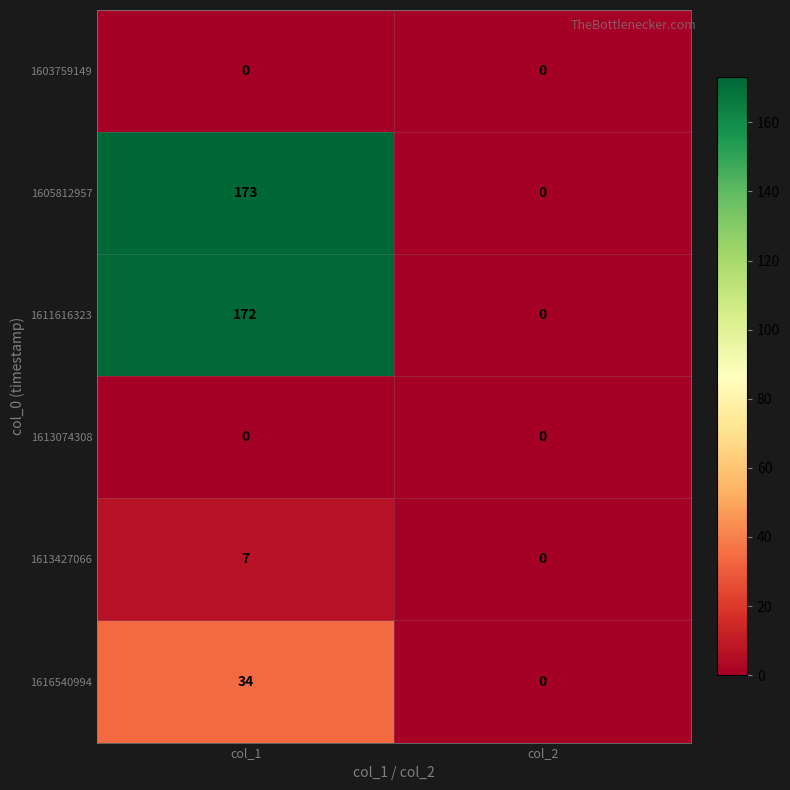

Reading right to left, list all the values displayed in this chart.

1603759149: col_2=0	col_1=0
1605812957: col_2=0	col_1=173
1611616323: col_2=0	col_1=172
1613074308: col_2=0	col_1=0
1613427066: col_2=0	col_1=7
1616540994: col_2=0	col_1=34